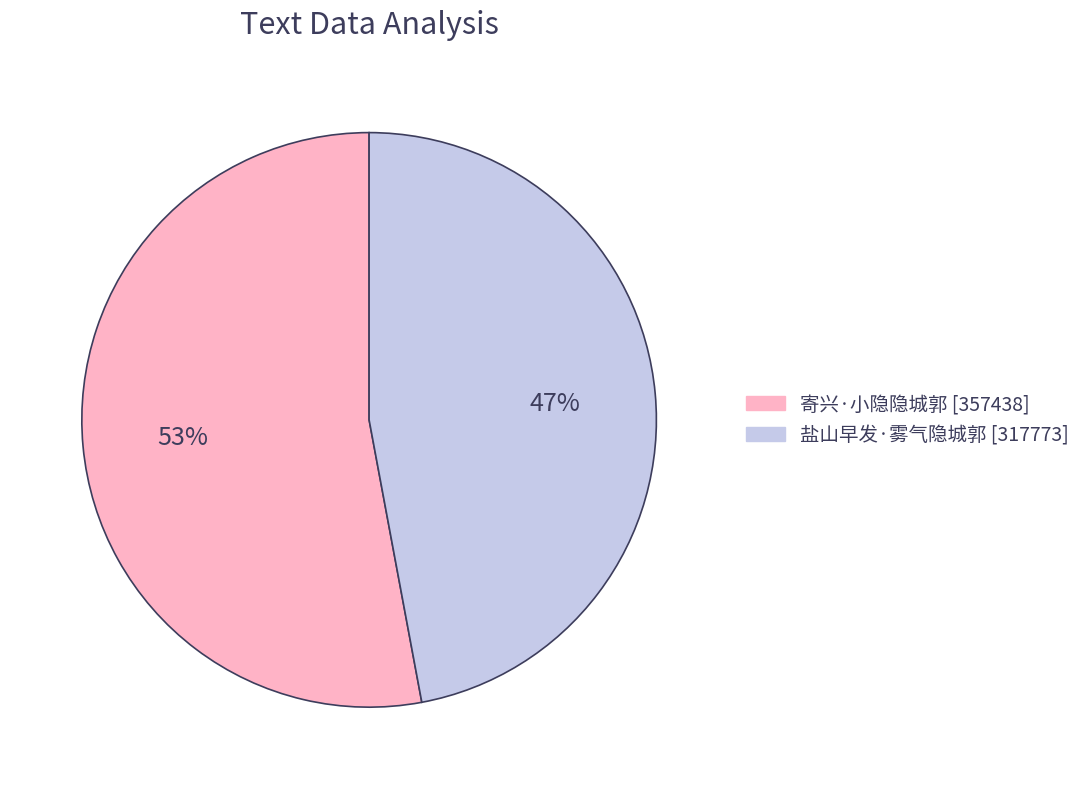

Combined, do 盐山早发·雾气隐城郭 and 寄兴·小隐隐城郭 account for over 50%?

Yes